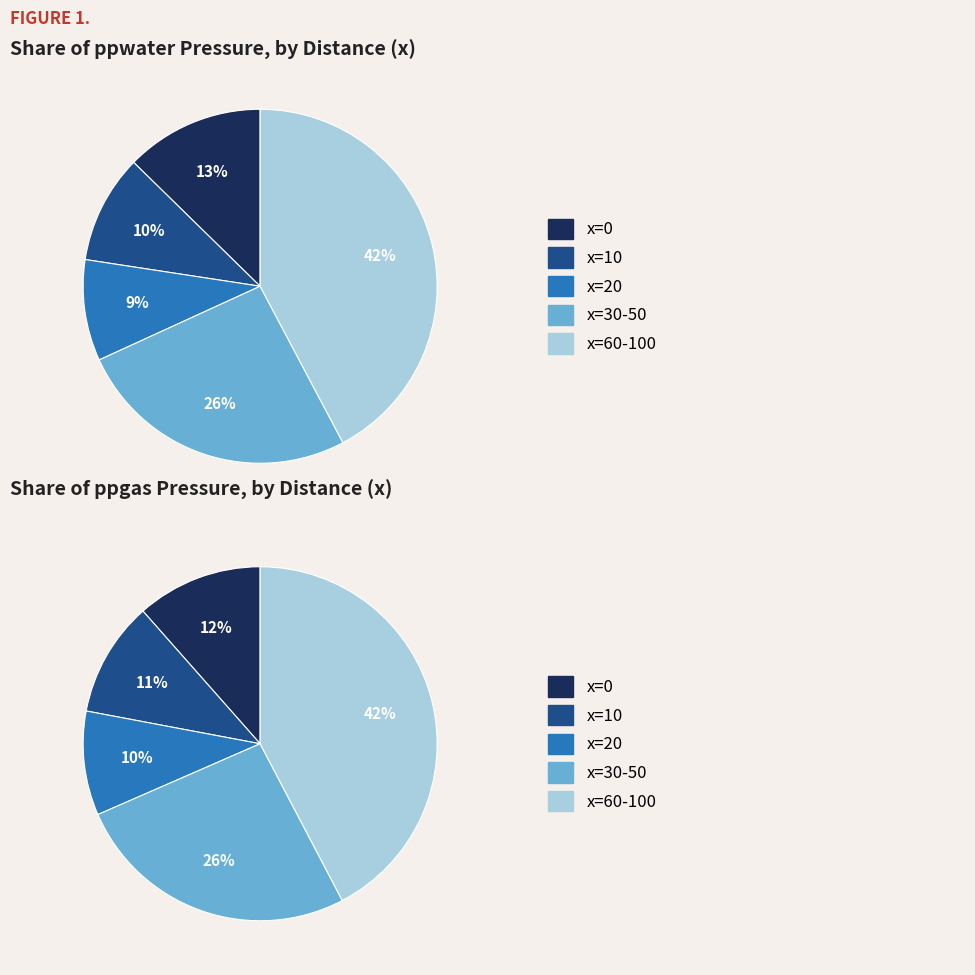

Does any single category account for the majority?

No